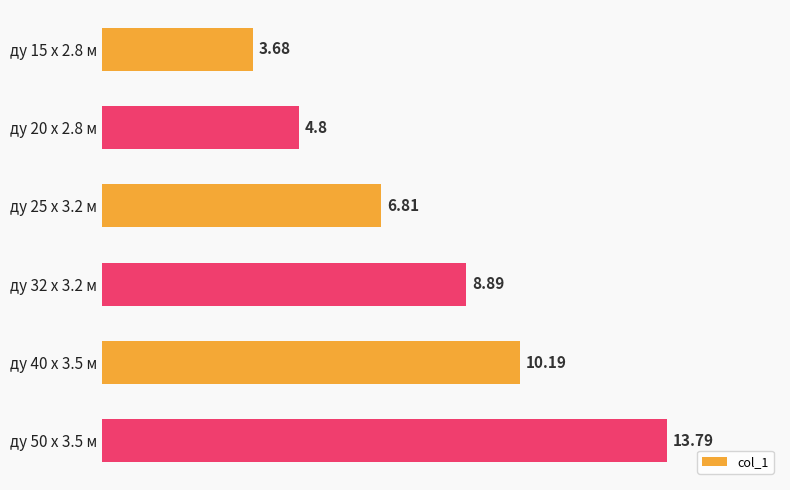

Which has a higher value, ду 25 x 3.2 м or ду 20 x 2.8 м?

ду 25 x 3.2 м